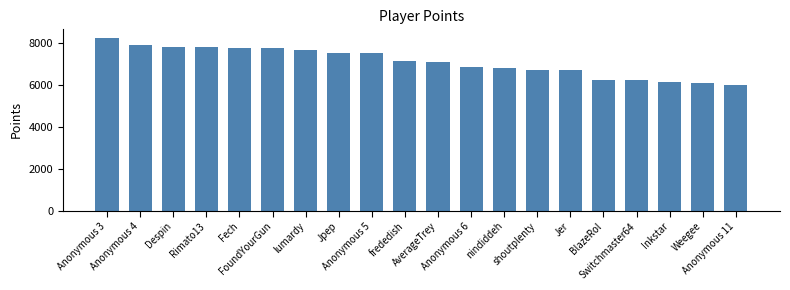

What is the greatest value displayed?

8235